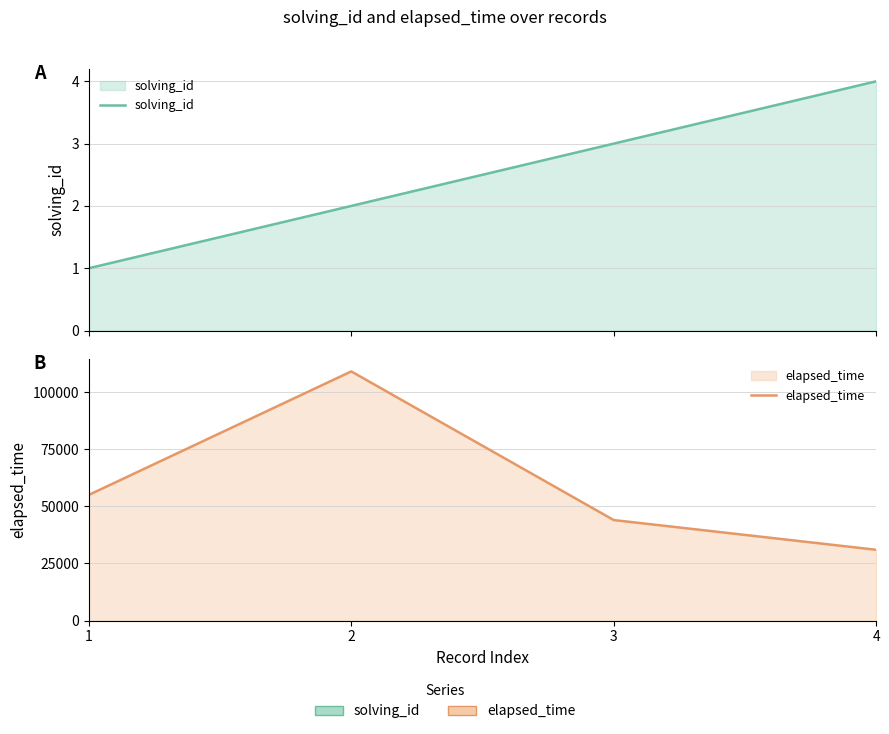

Rank the series by their maximum value, from lowest to highest.

solving_id, elapsed_time